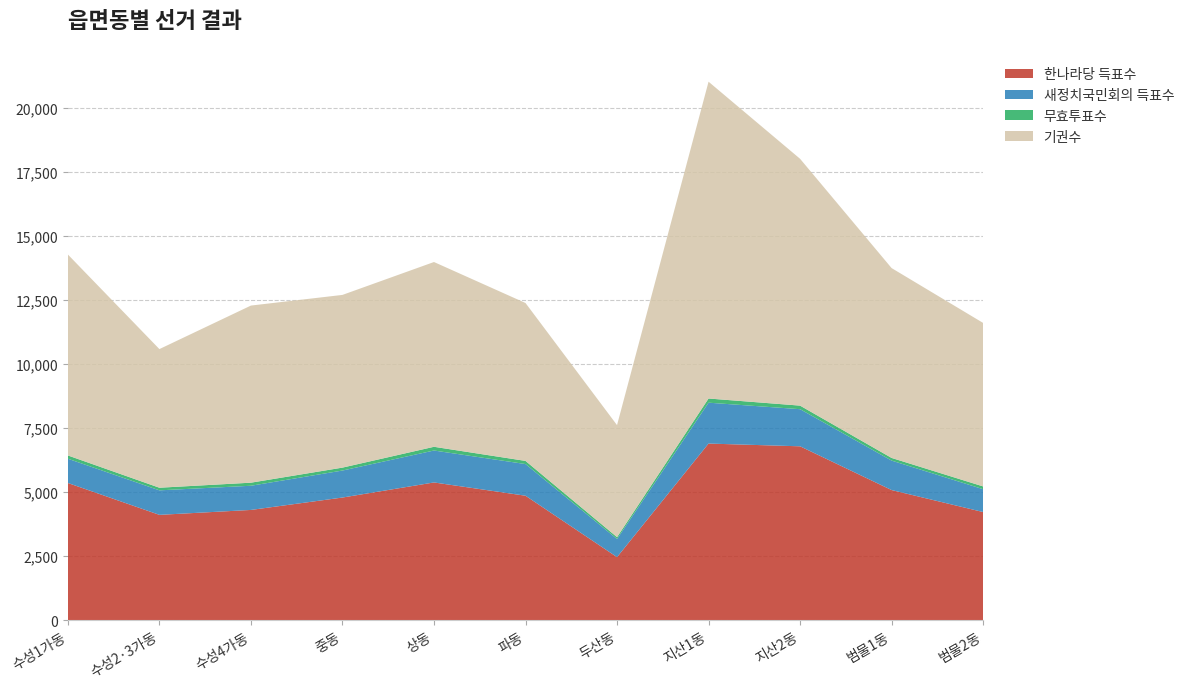

Reading left to right, what are all the values shown in this chart?

한나라당 득표수: 5352	4108	4300	4784	5373	4855	2458	6891	6784	5076	4218
새정치국민회의 득표수: 947	957	944	1054	1247	1236	708	1596	1449	1150	892
무효투표수: 128	102	120	114	145	123	73	163	139	104	108
기권수: 7844	5412	6914	6742	7213	6164	4372	12367	9635	7411	6382